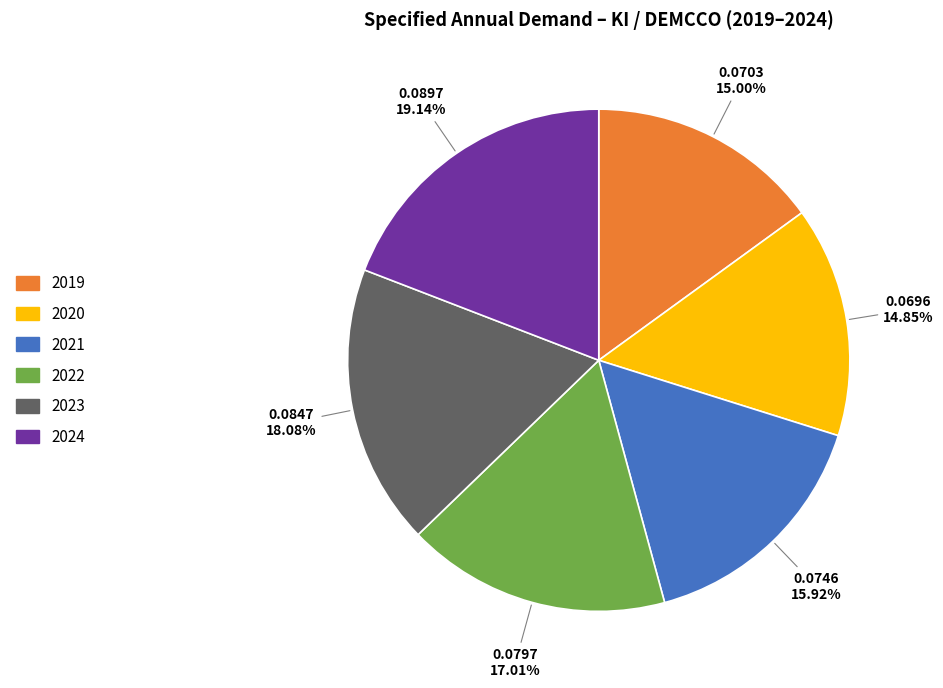

Combined, do 2022 and 2023 account for over 50%?

No